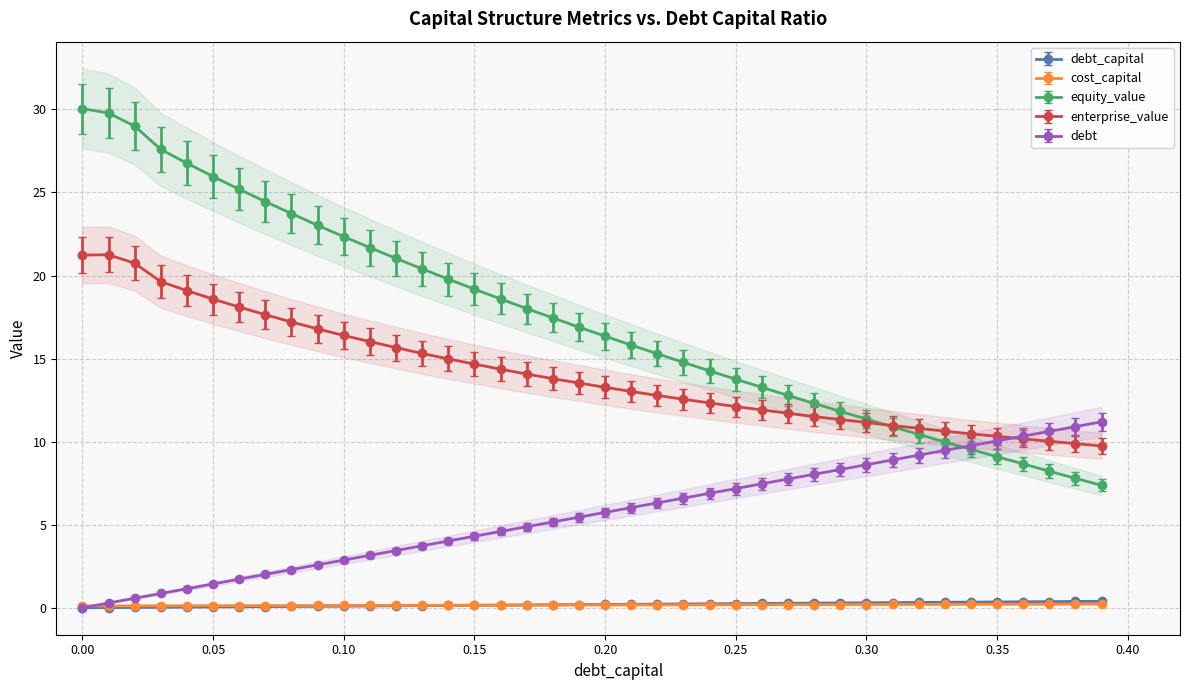

What is the sum of all enterprise_value values?

565.7